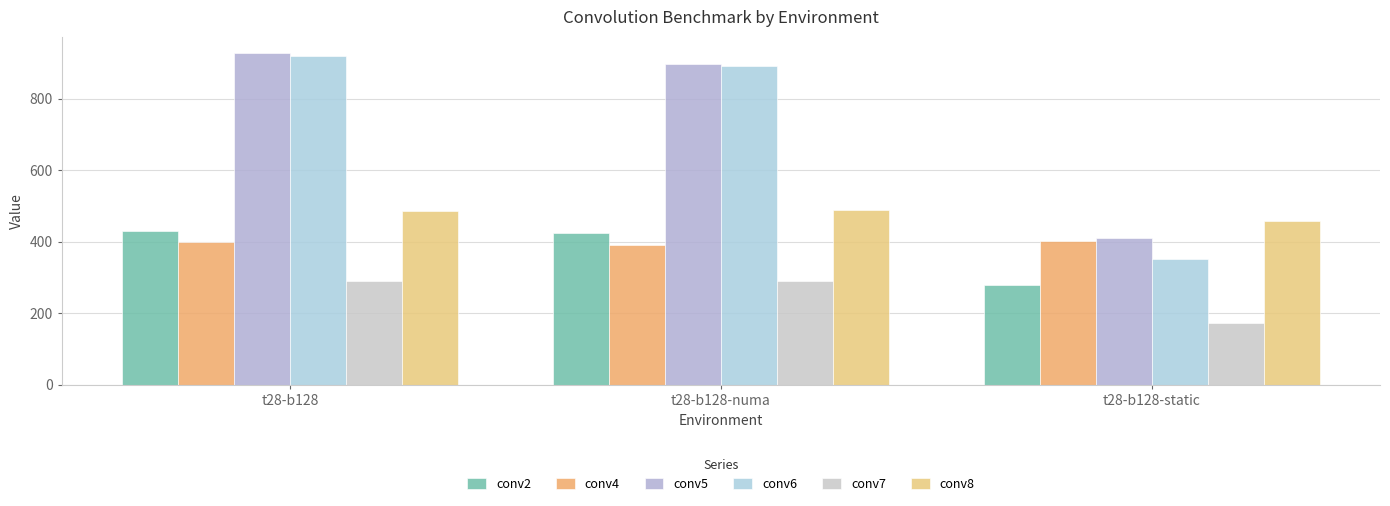

How many series are shown in this chart?

6